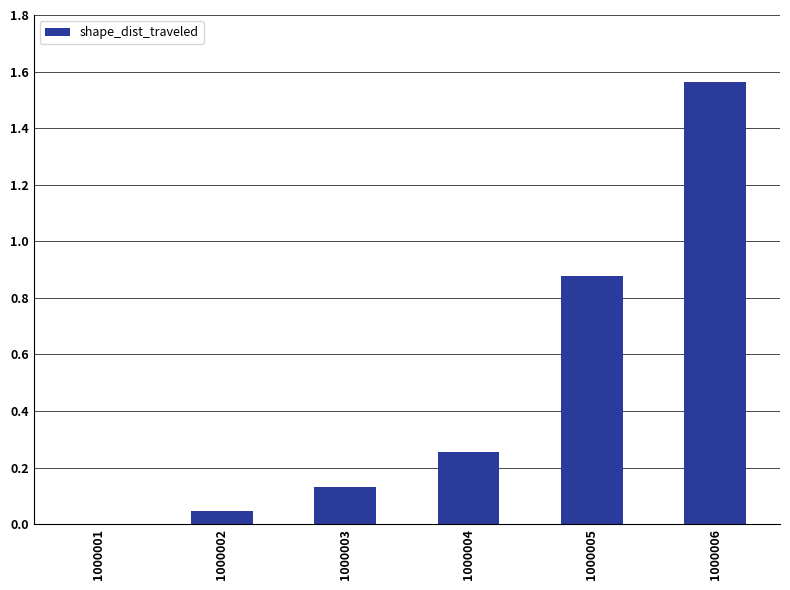

Does the chart contain stacked bars?

No